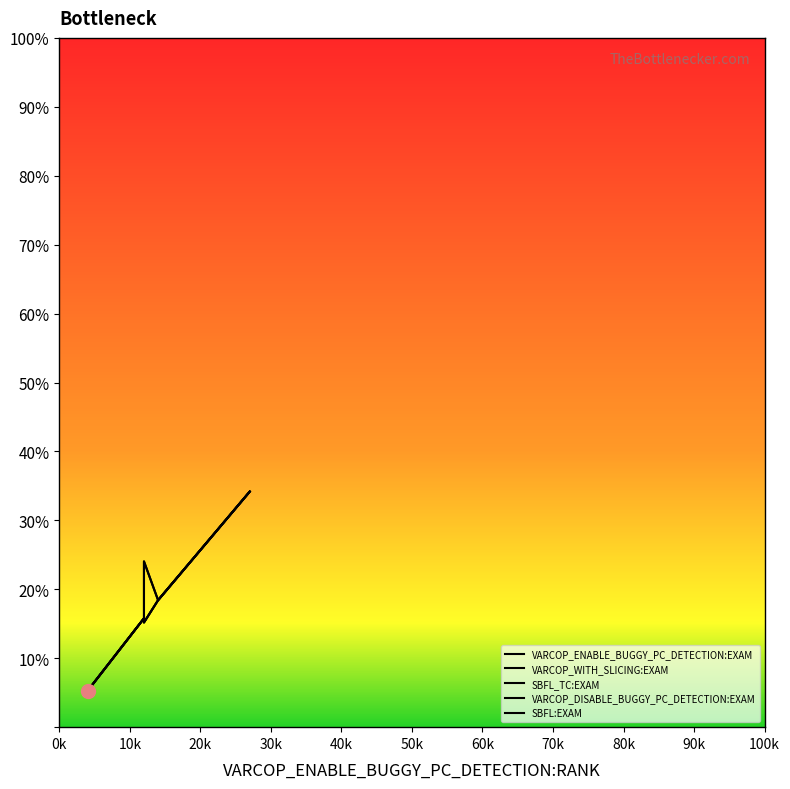

How many categories are shown in the chart?

20